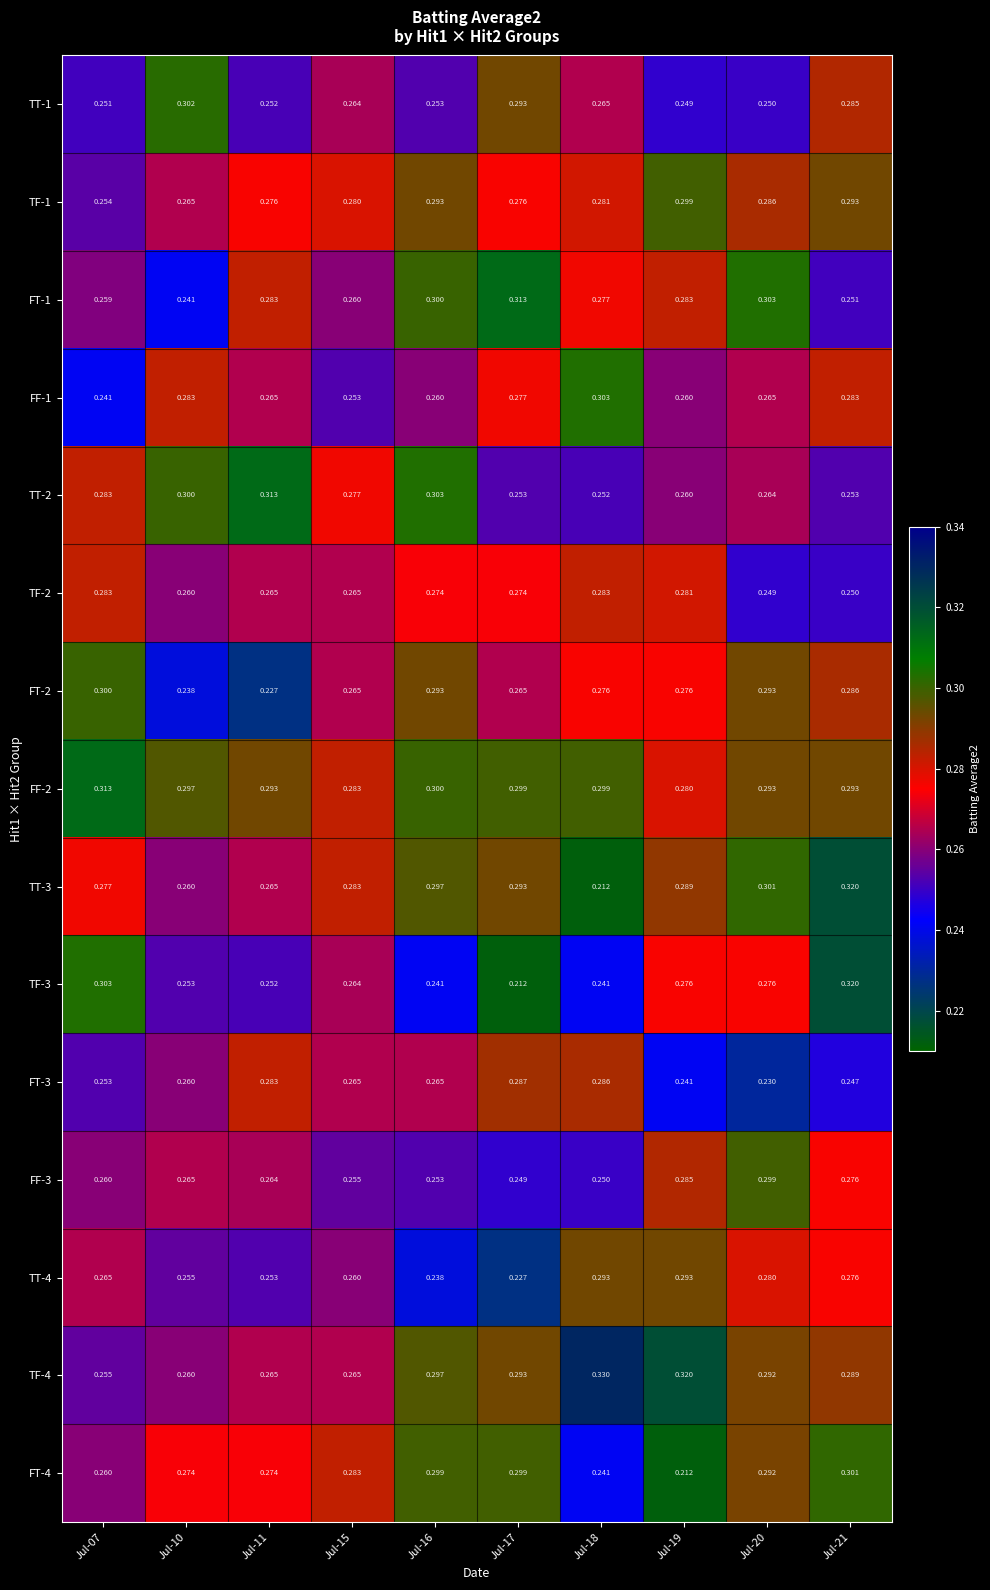

Is the value of FF-2 at Jul-07 greater than the value of TF-2 at Jul-11?

Yes